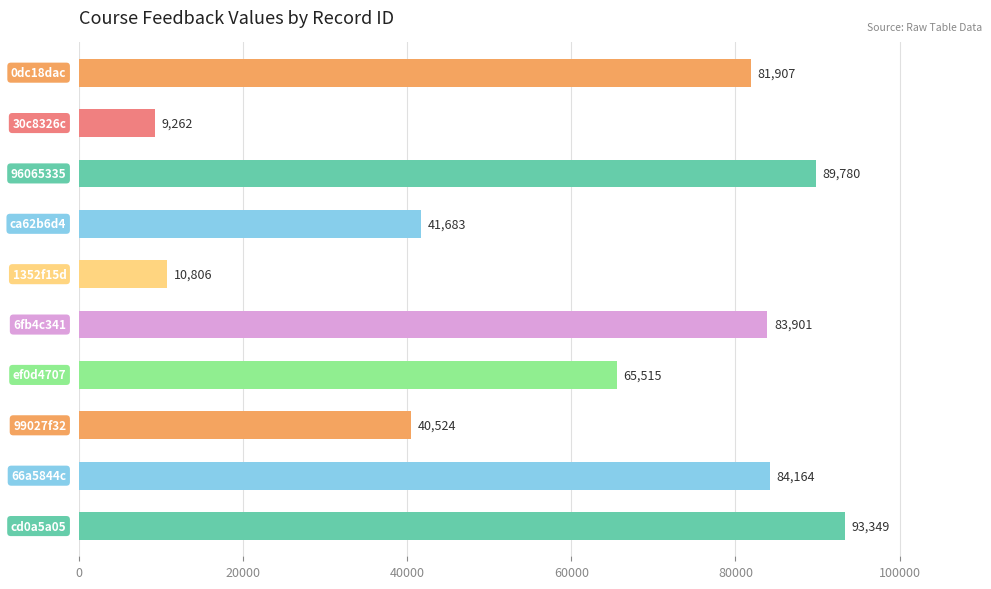

What is the value of the 10th bar from the top?

93349